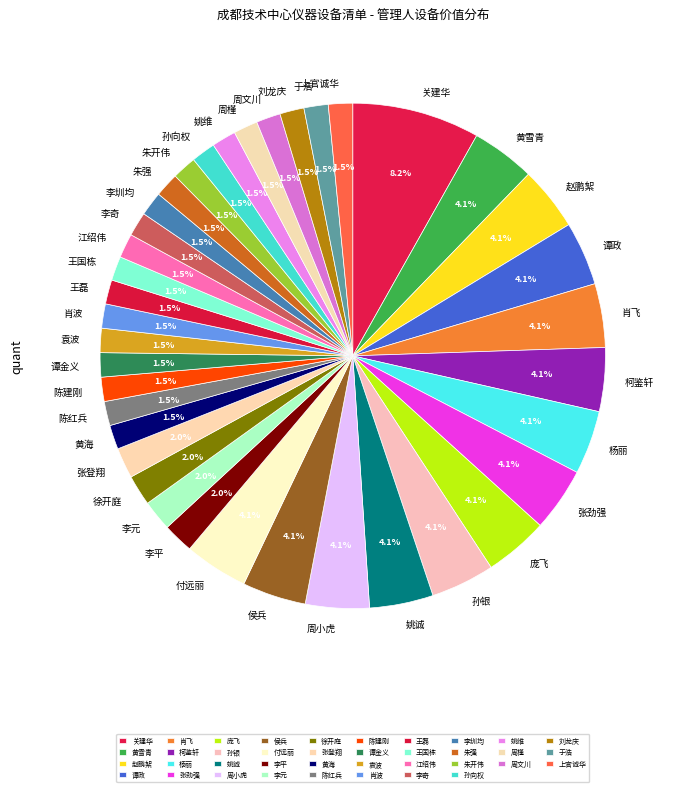

Which slice is the largest?

关建华